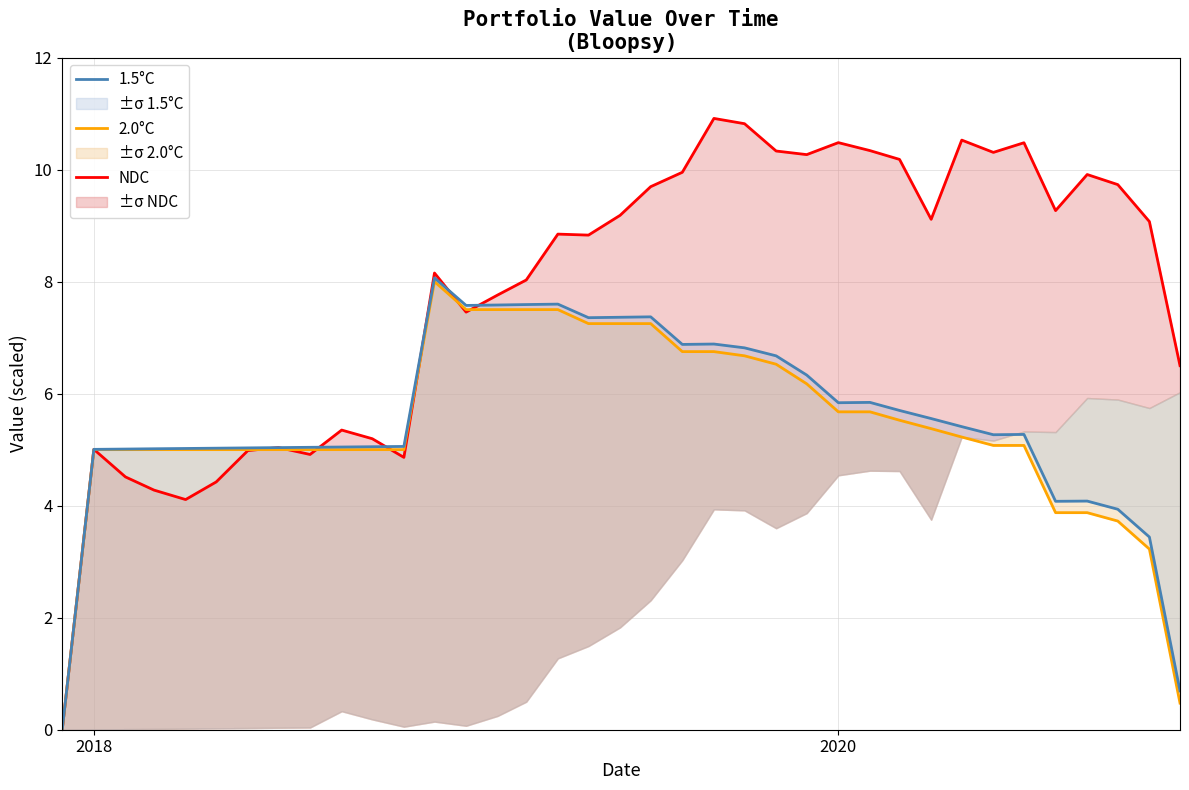

What is the average value of the 1.5°C series?

5.5